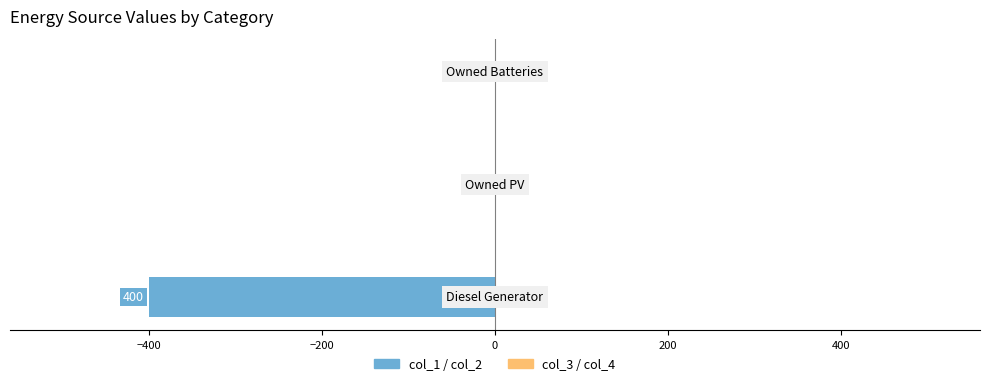

What is the sum of all values?

-400